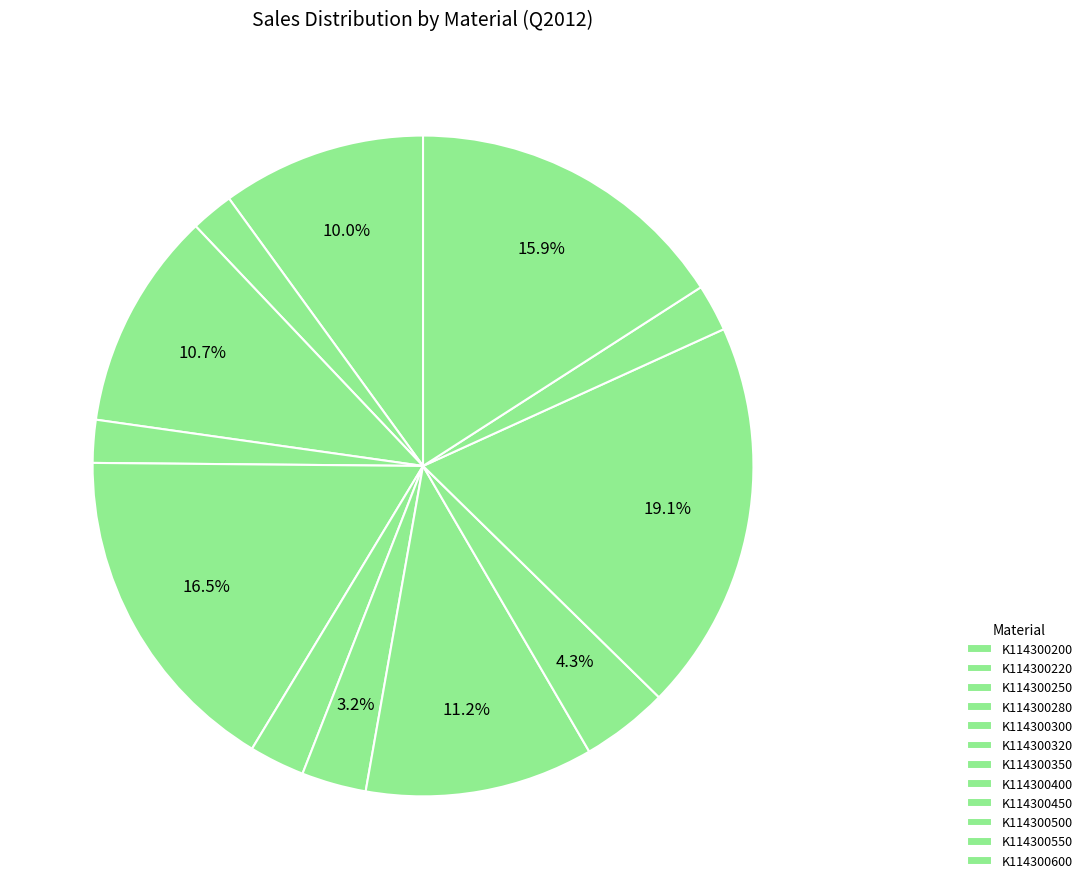

How many slices are in this pie chart?

12